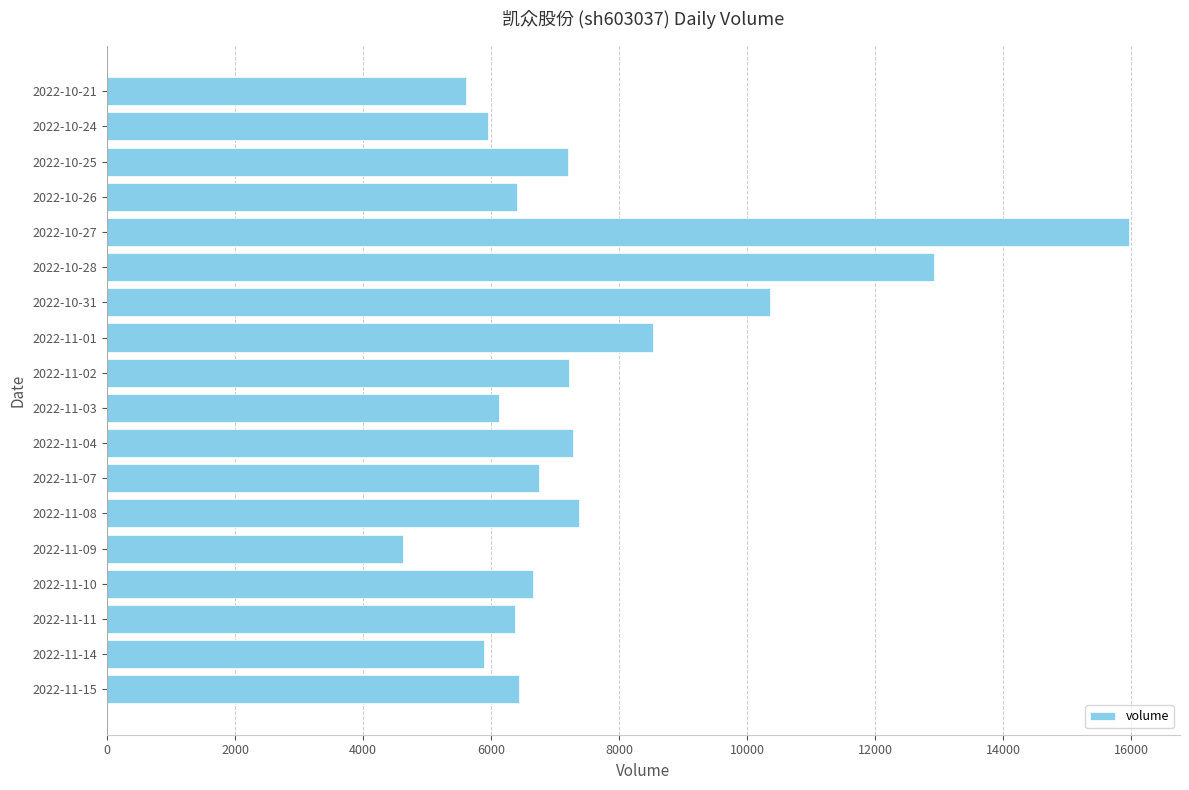

What is the greatest value displayed?

15964